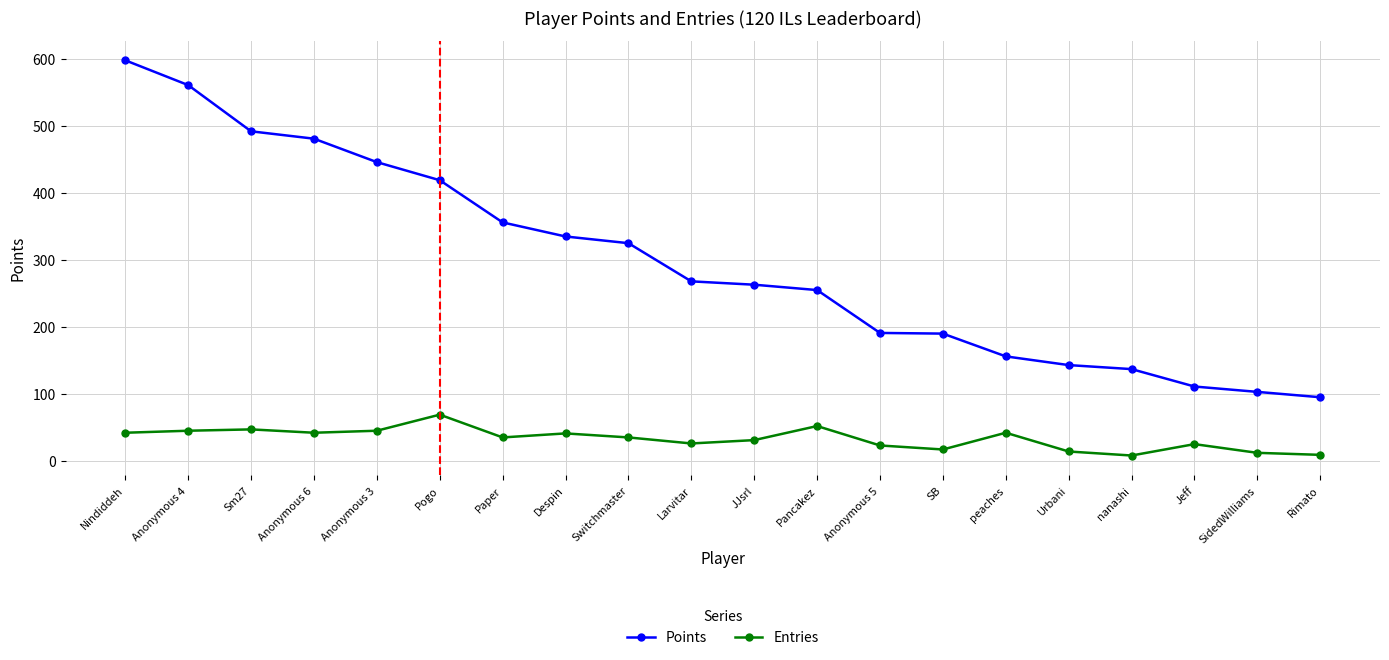

What is the average value of the Entries series?

33